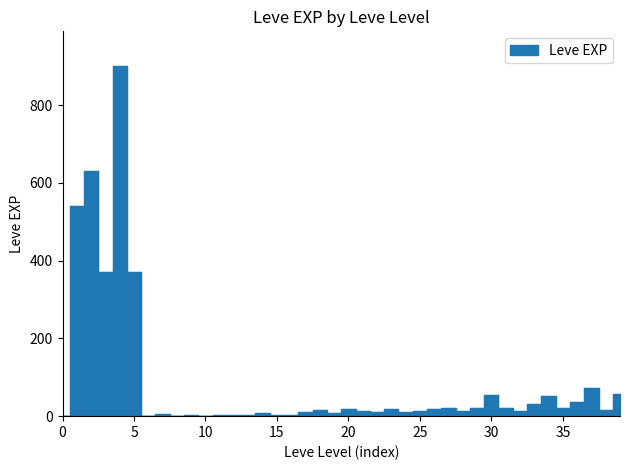

What is the maximum value shown in the chart?

900